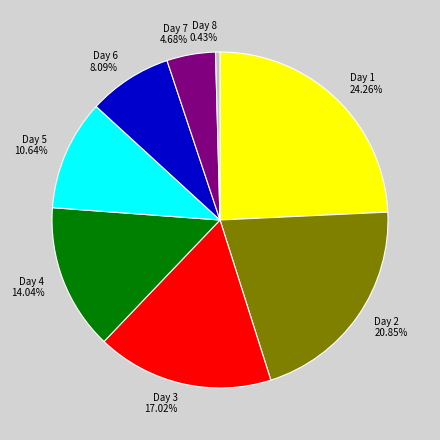

Combined, do Day 5 and Day 2 account for over 50%?

No